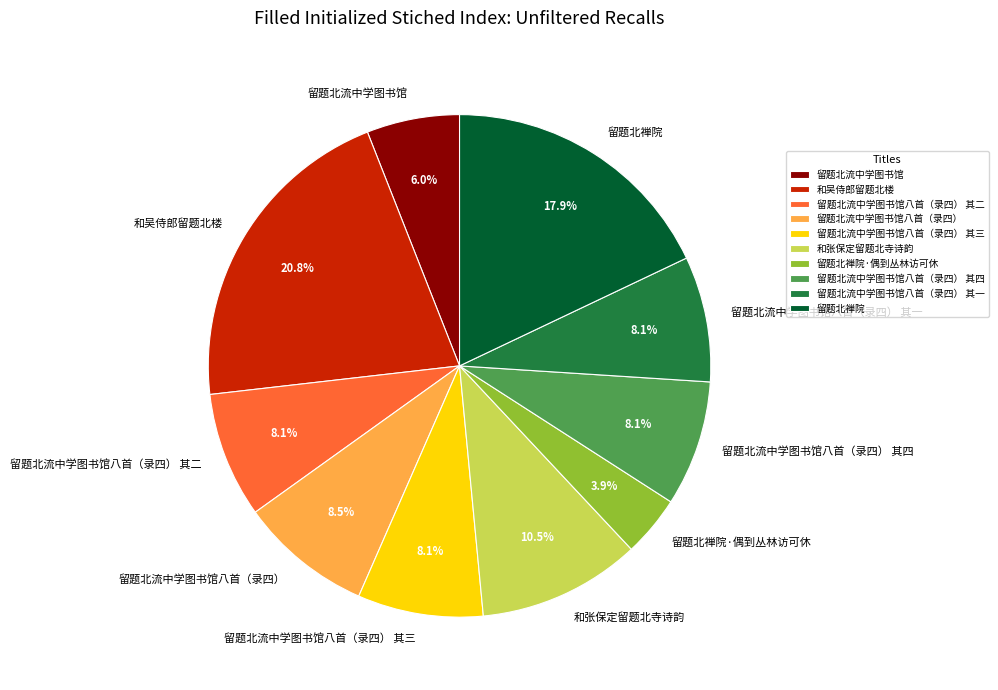

Is there a majority slice in this chart?

No